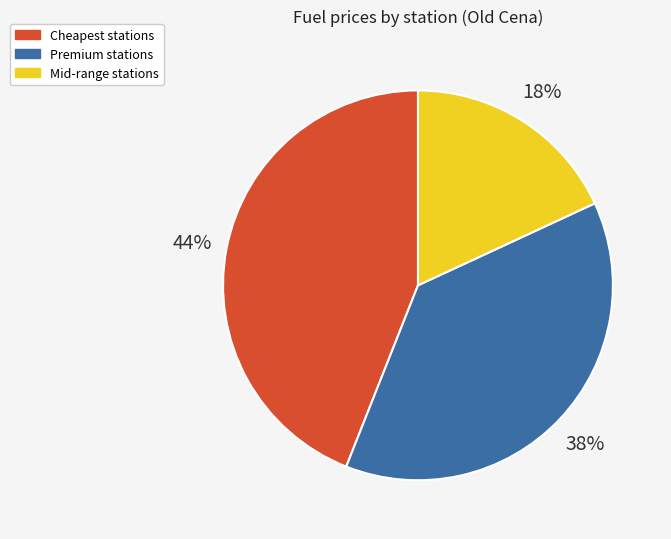

Count the number of slices in the pie.

3